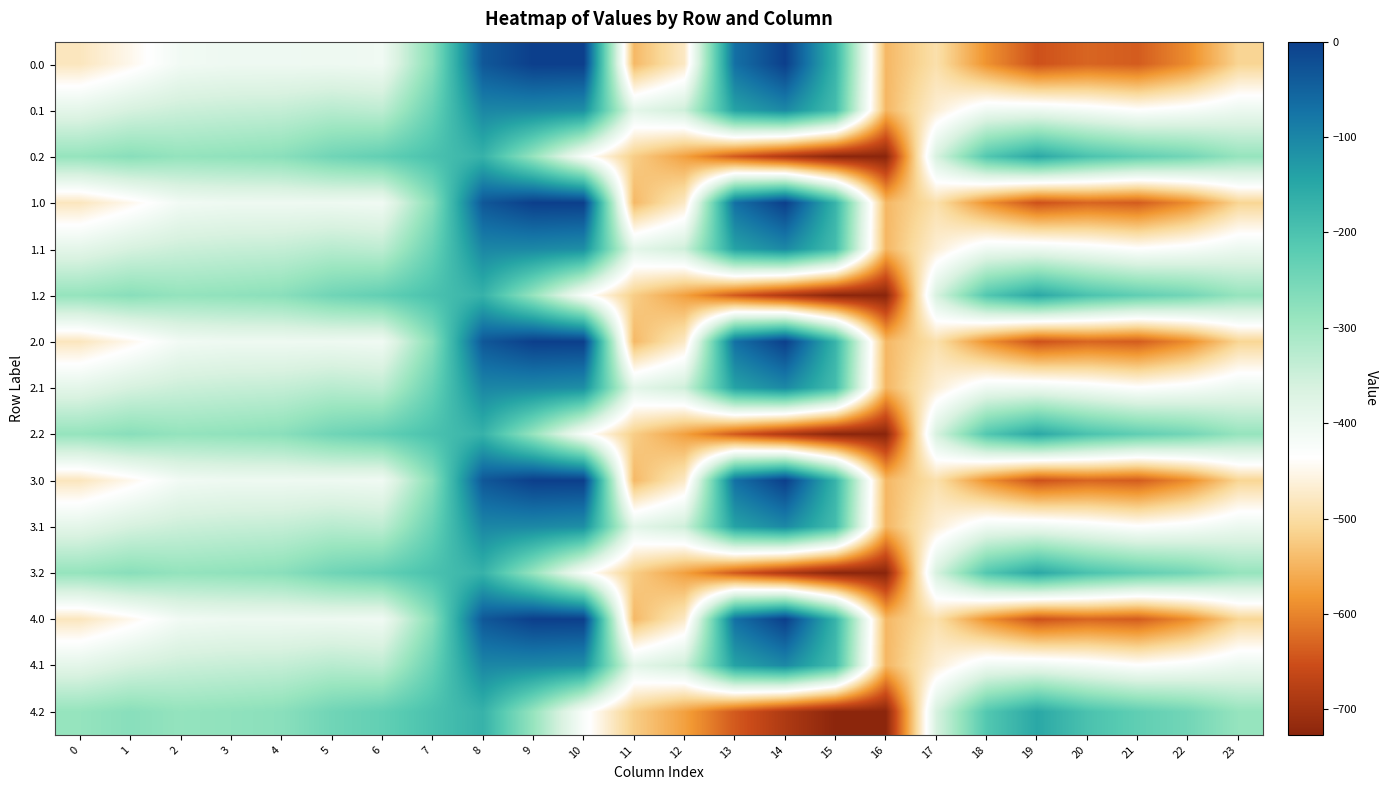

How many data points does each series have?

24